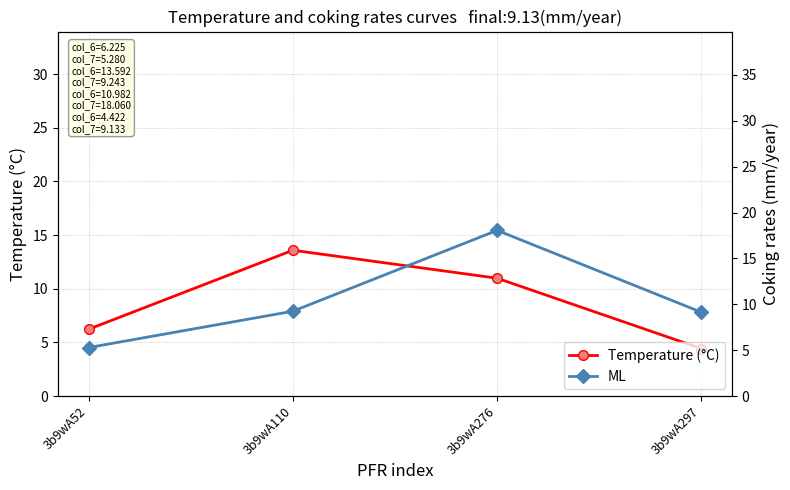

What is the sum of all Temperature (°C) values?

35.2